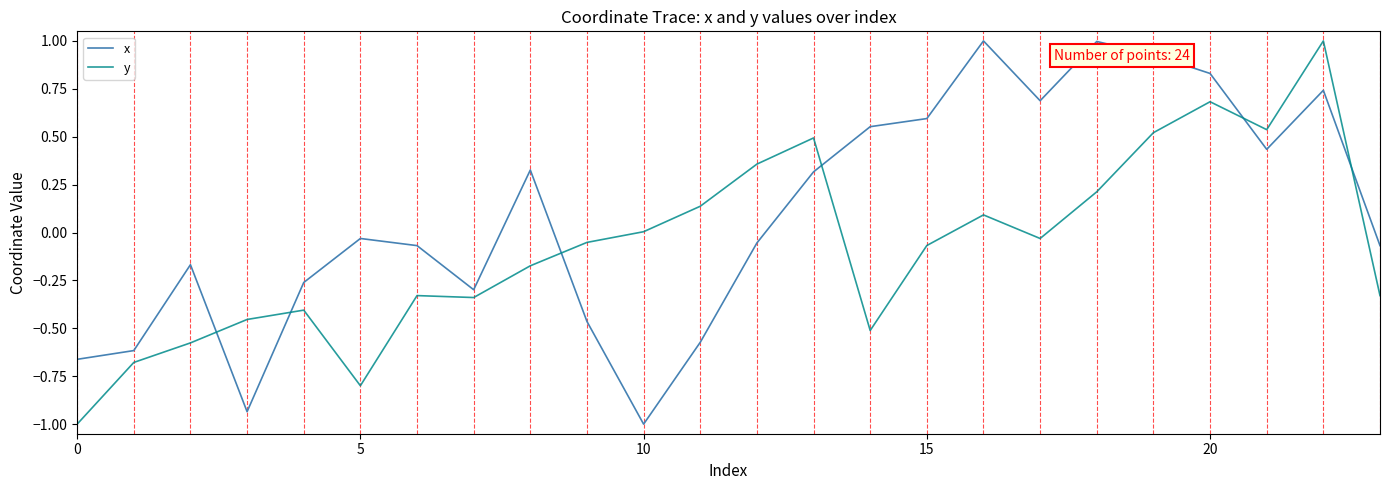

Rank the series by their average value, from lowest to highest.

y, x